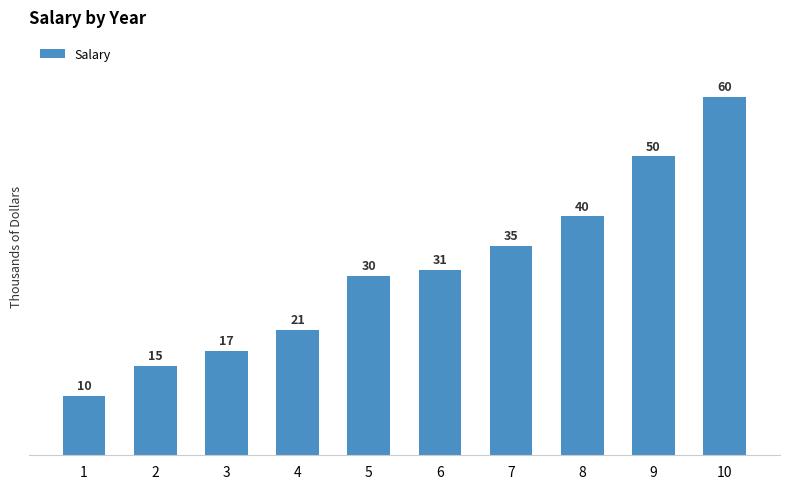

Does the chart contain any negative values?

No